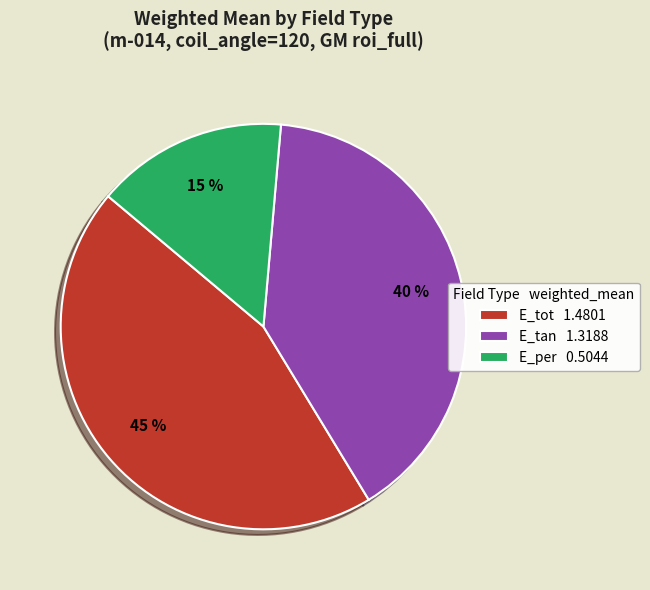

Is there a majority slice in this chart?

No